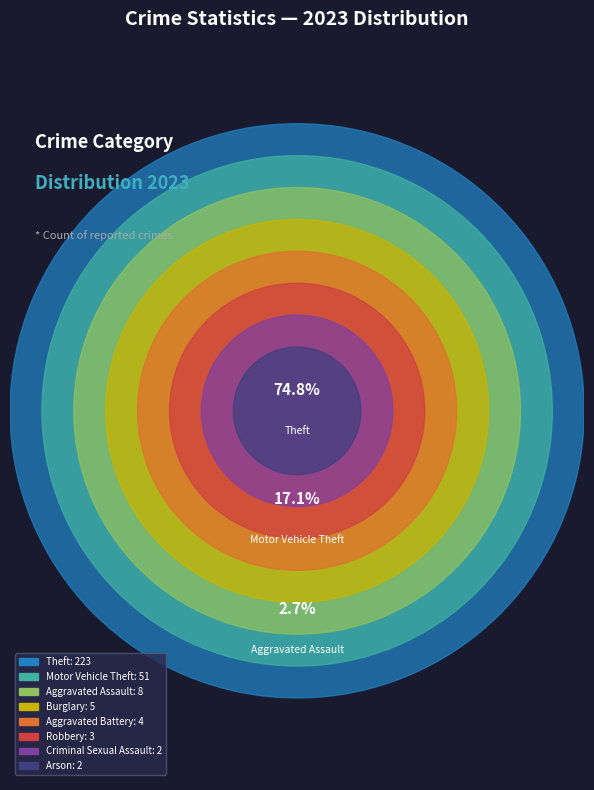

To the nearest percent, what is the average slice percentage?

12%